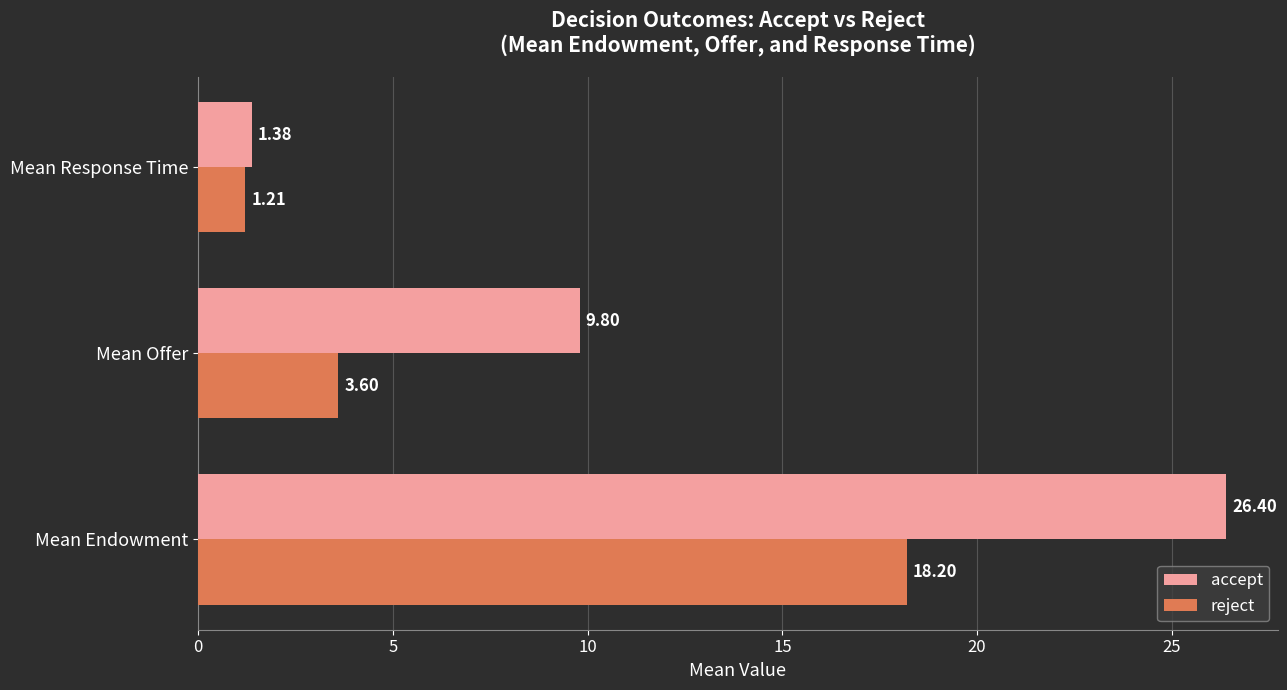

What are all the series names shown in the legend?

accept, reject